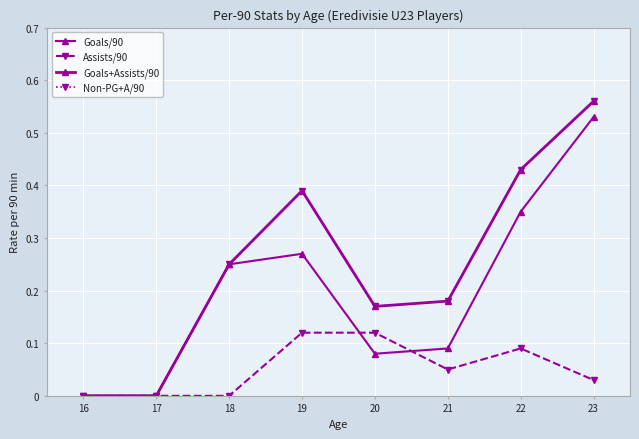

What is the spread (max minus min) of values at 18?

0.2